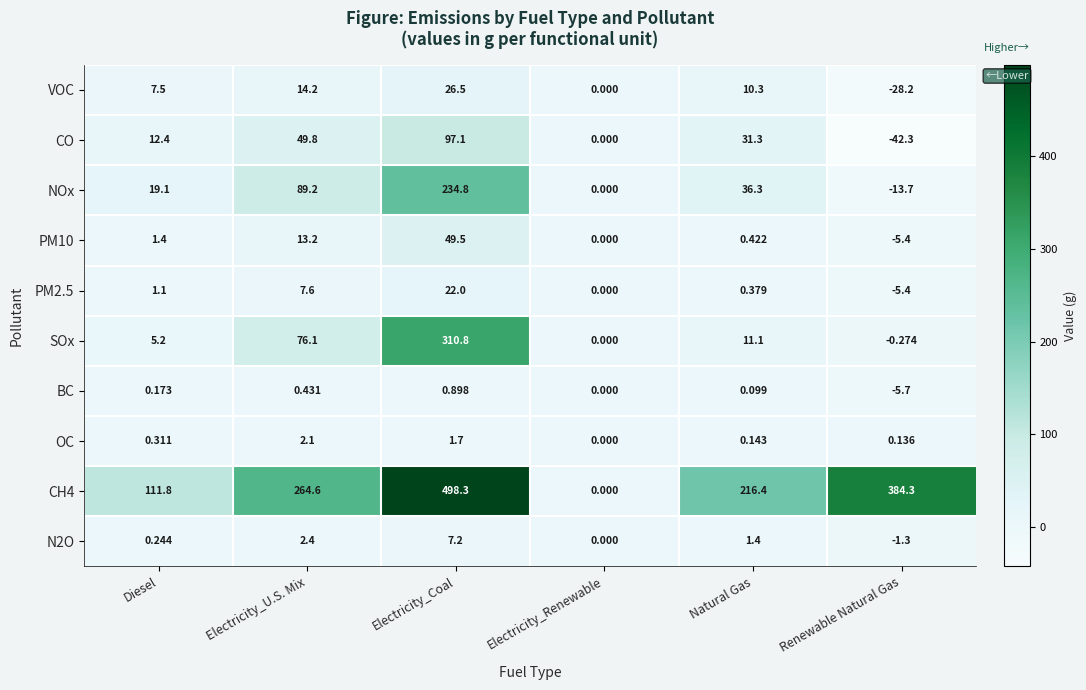

At Natural Gas, list the series in order from largest to smallest.

CH4, NOx, CO, SOx, VOC, N2O, PM10, PM2.5, OC, BC